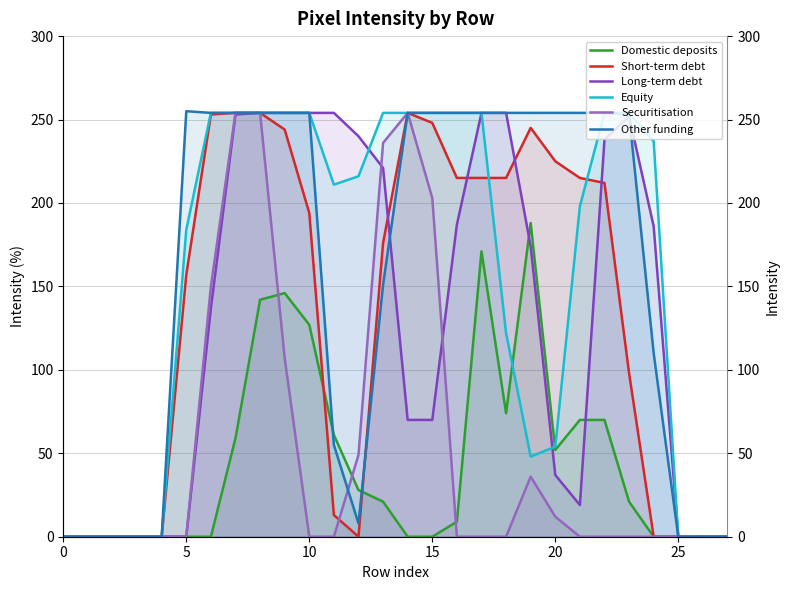

At how many categories does at least one series exceed 6?

20